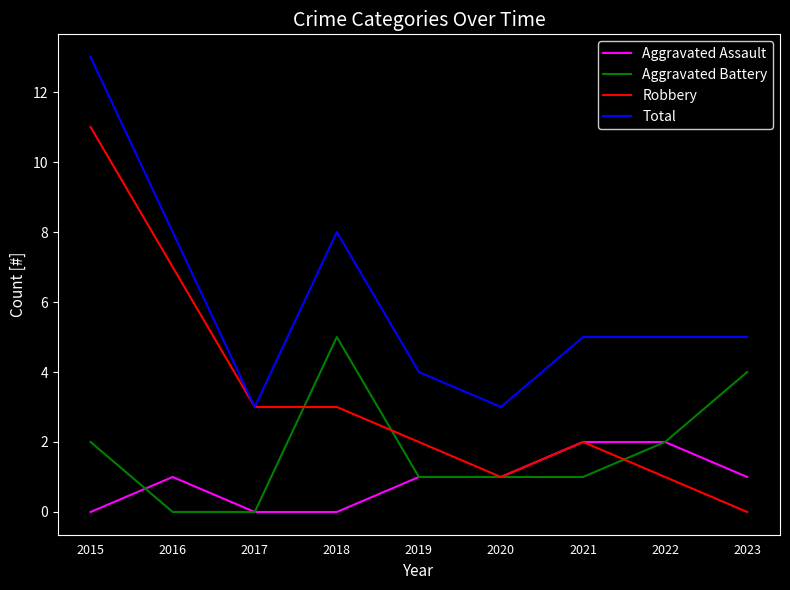

Between 2020 and 2022, which series saw the biggest shift?

Total